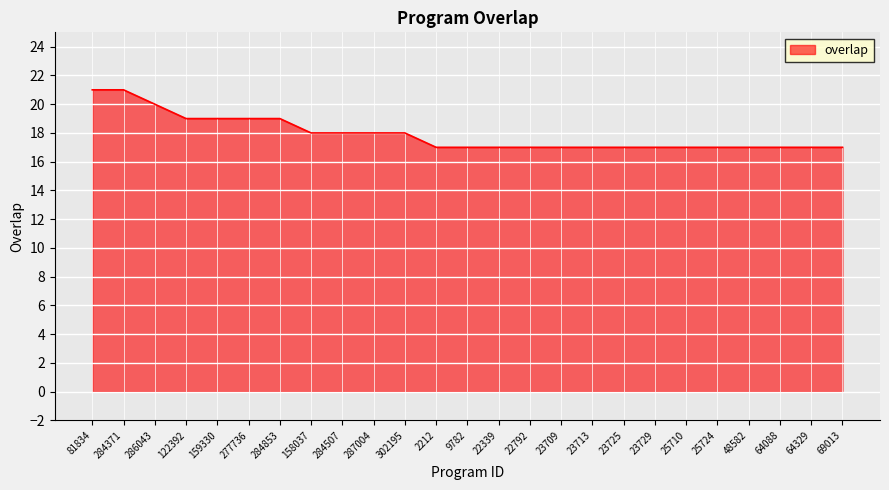

Approximately how many times larger is the value at 25724 compared to 69013?

1.0